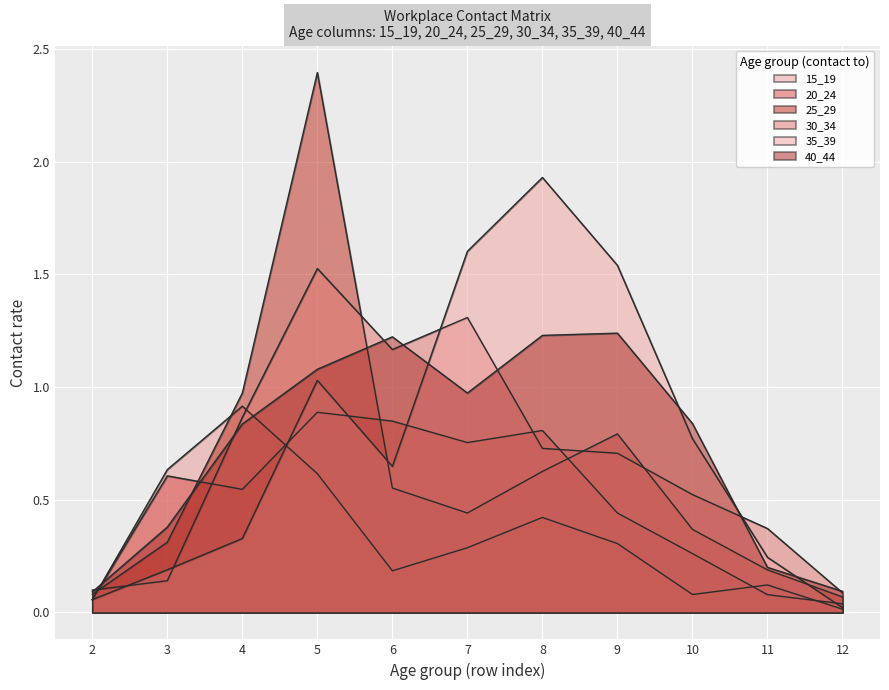

The 15_19 series shows 0.2 at 3. True or false?

False